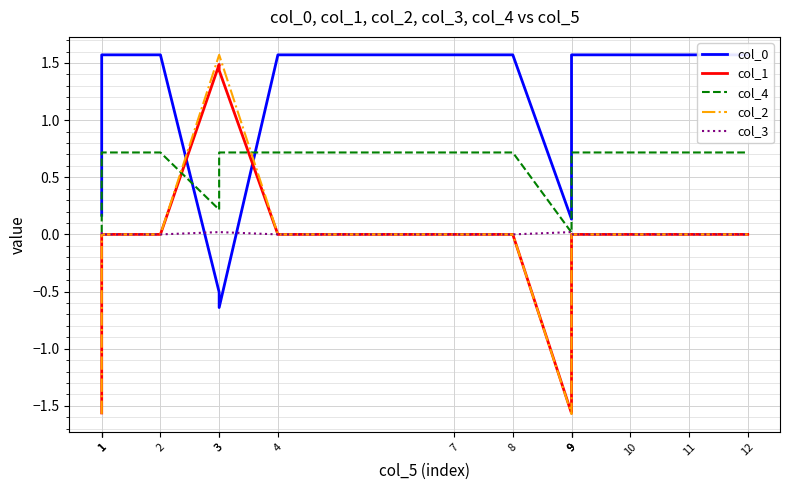

Does the chart display data point markers on the line(s)?

No